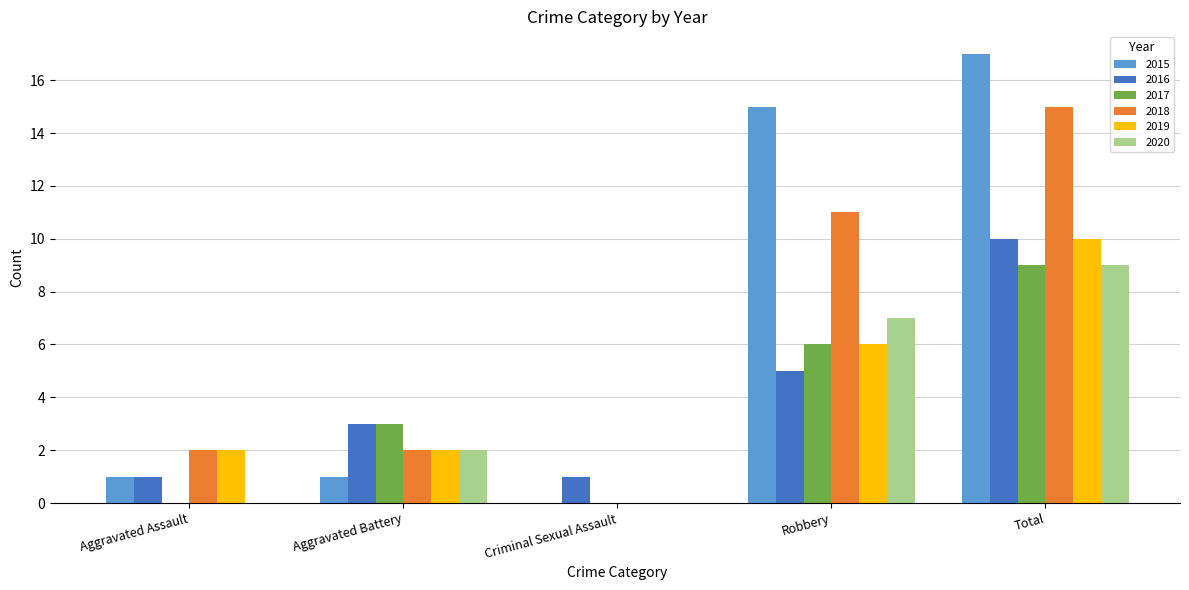

How many groups of bars are there?

5